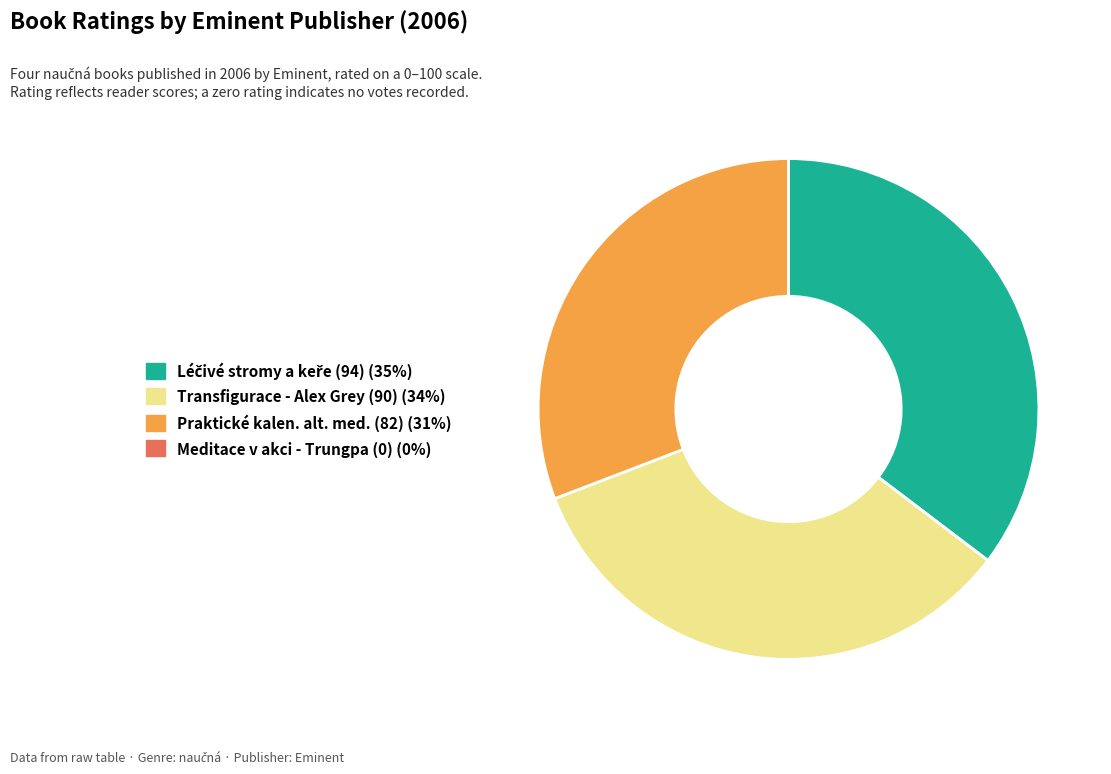

Does any single category account for the majority?

No